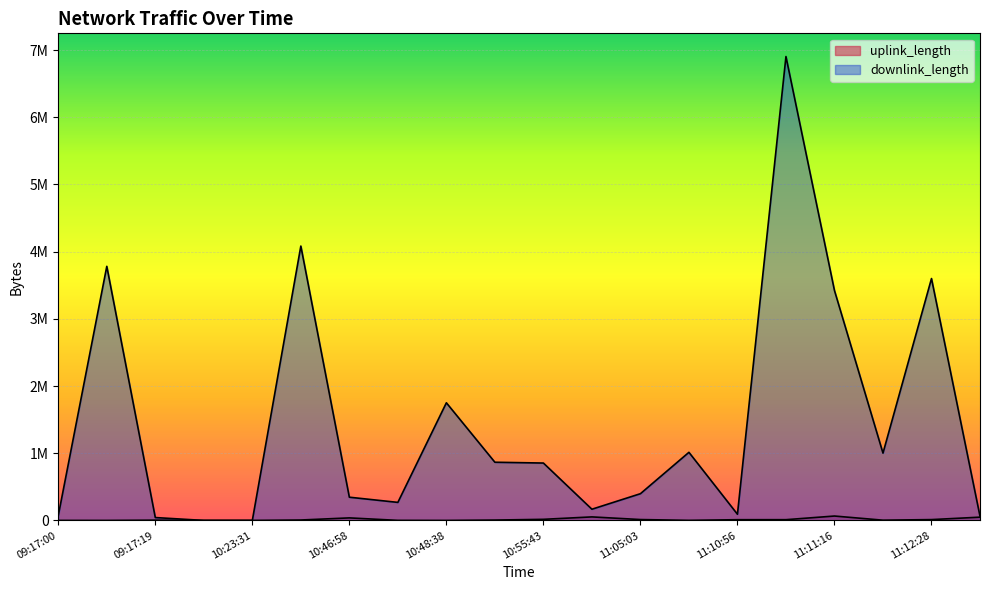

Does the chart display data point markers on the line(s)?

No